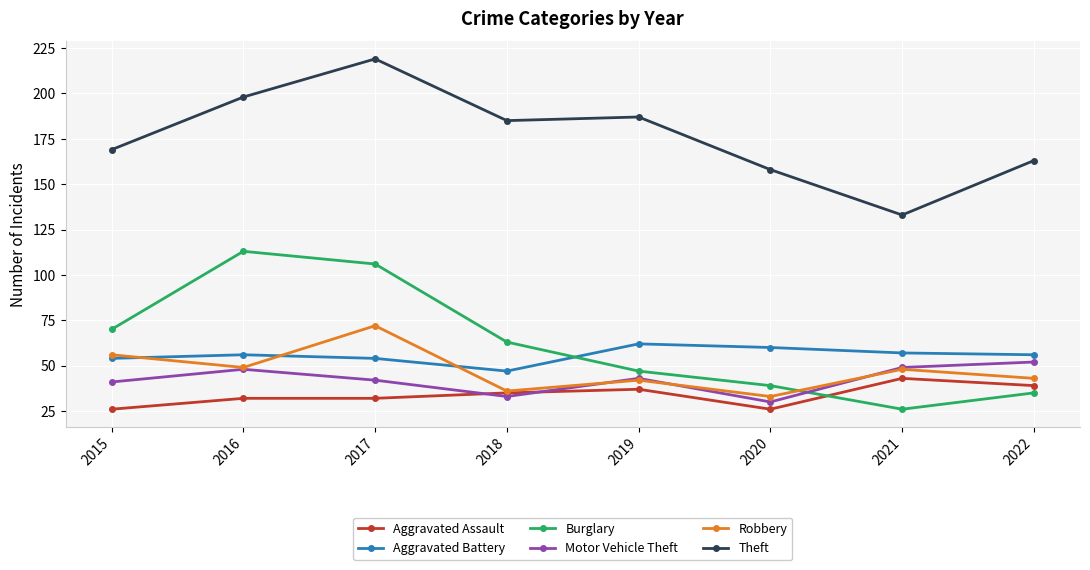

In Motor Vehicle Theft, how many points are higher than both neighbors (excluding endpoints)?

2